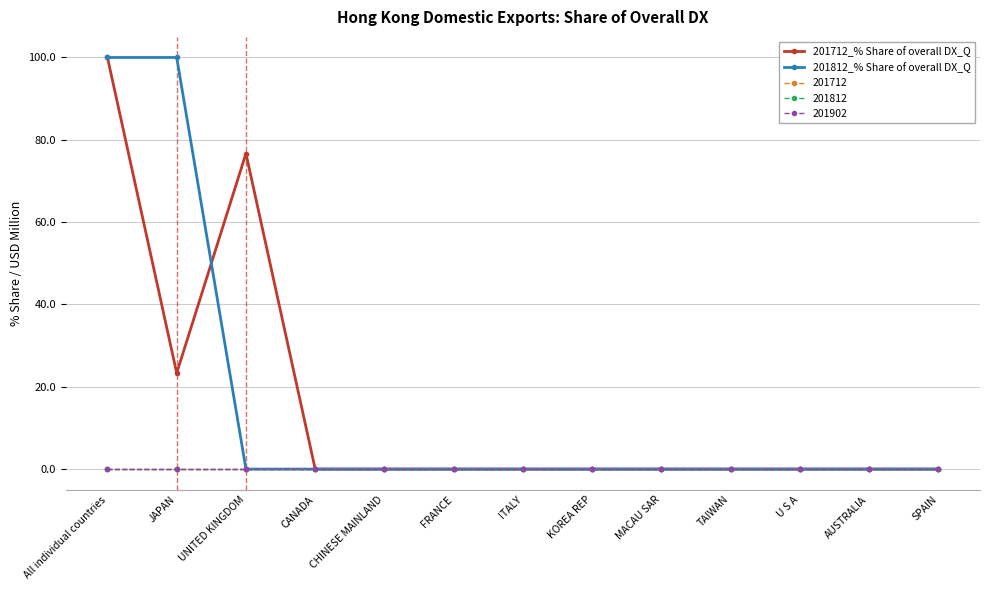

Is it true that 201812_% Share of overall DX_Q equals 0.0 at SPAIN?

True